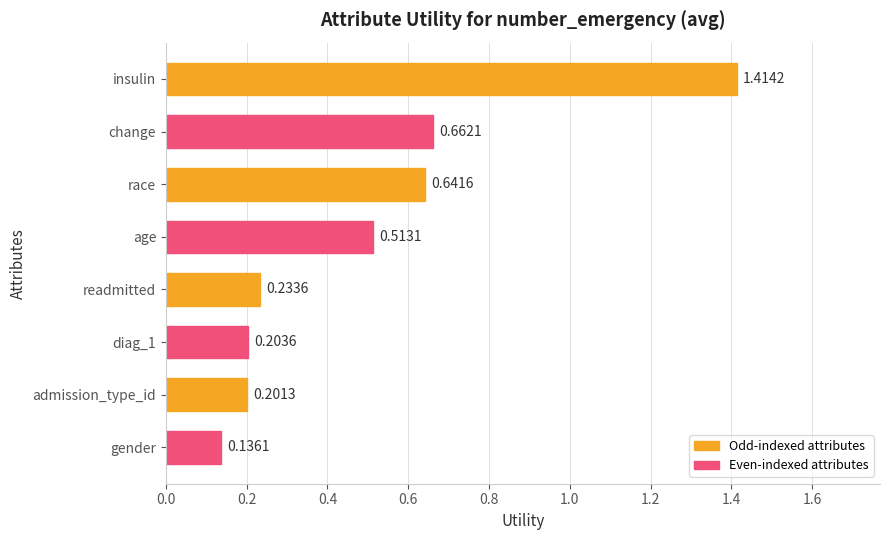

At which category does the chart reach its peak across all series?

insulin